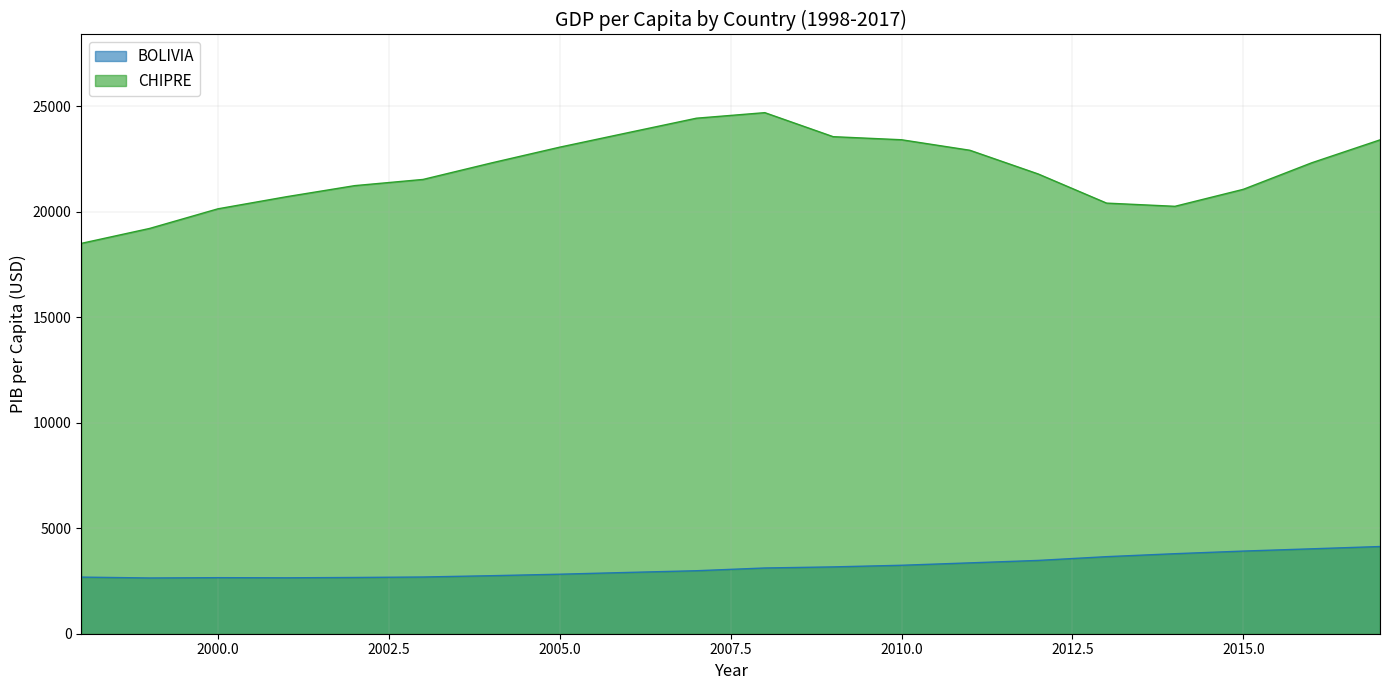

Read the BOLIVIA value at 2012.

3472.6